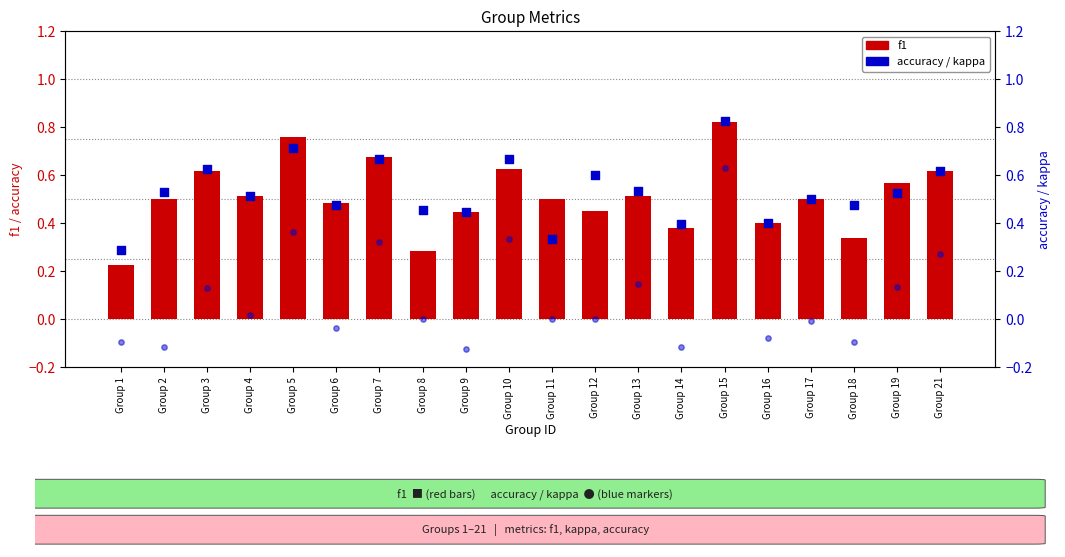

What are all the series names shown in the legend?

f1, accuracy, kappa